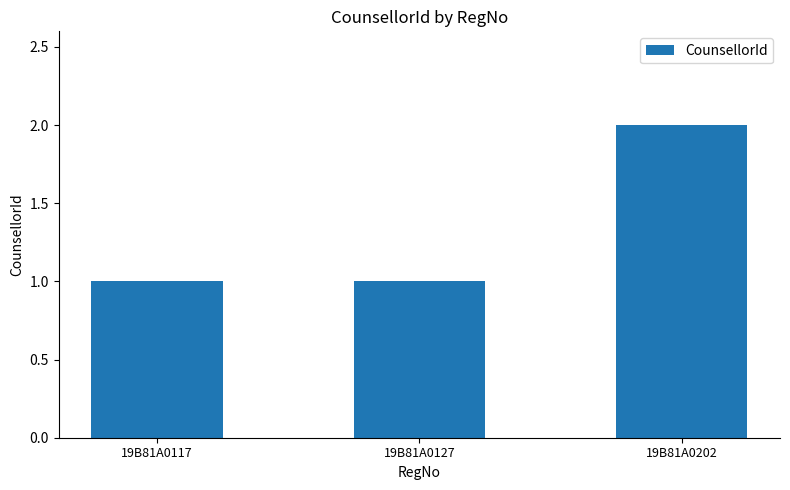

How many categories are shown in the chart?

3